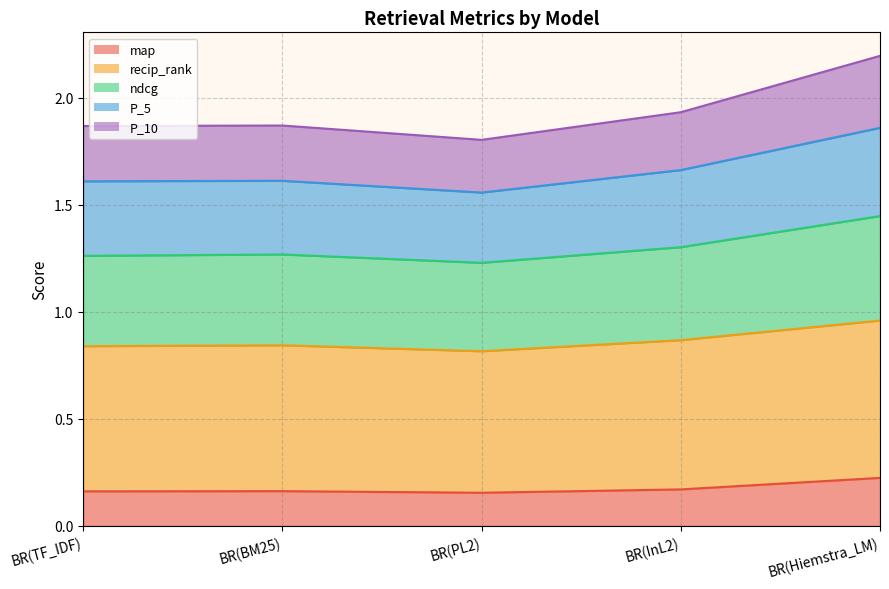

True or false: P_10 has more than 1 interior local peaks.

False